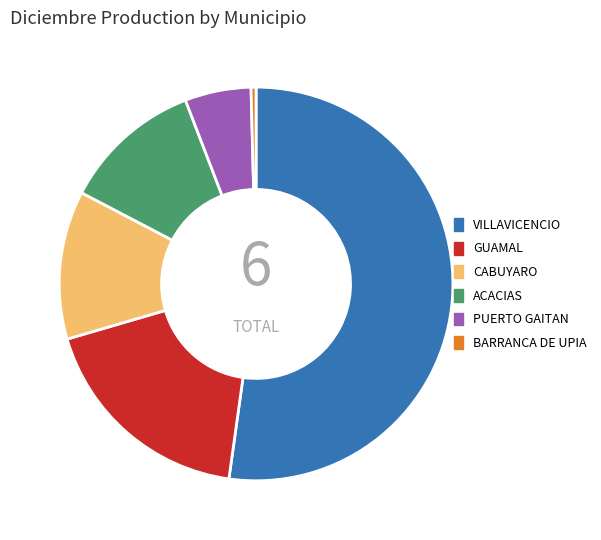

What is the smallest slice in the pie chart?

BARRANCA DE UPIA